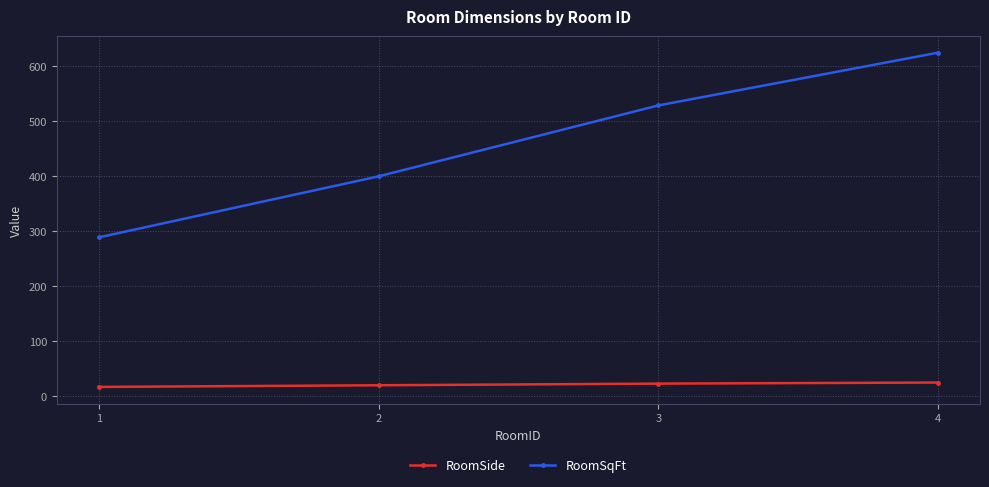

What is the sum of all RoomSide values?

85